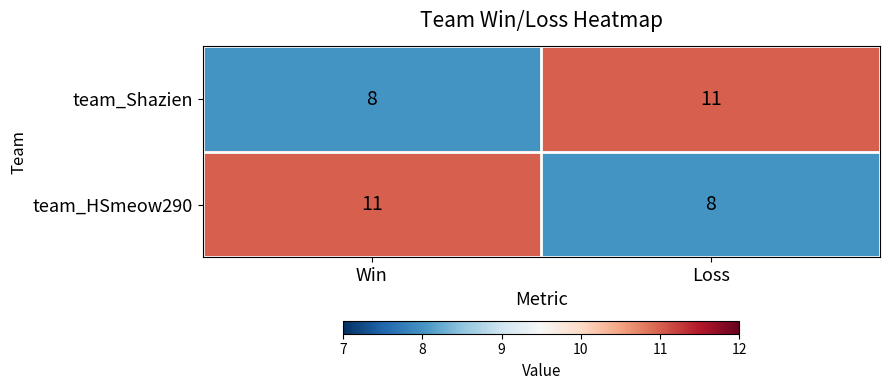

How many categories are shown in the chart?

2